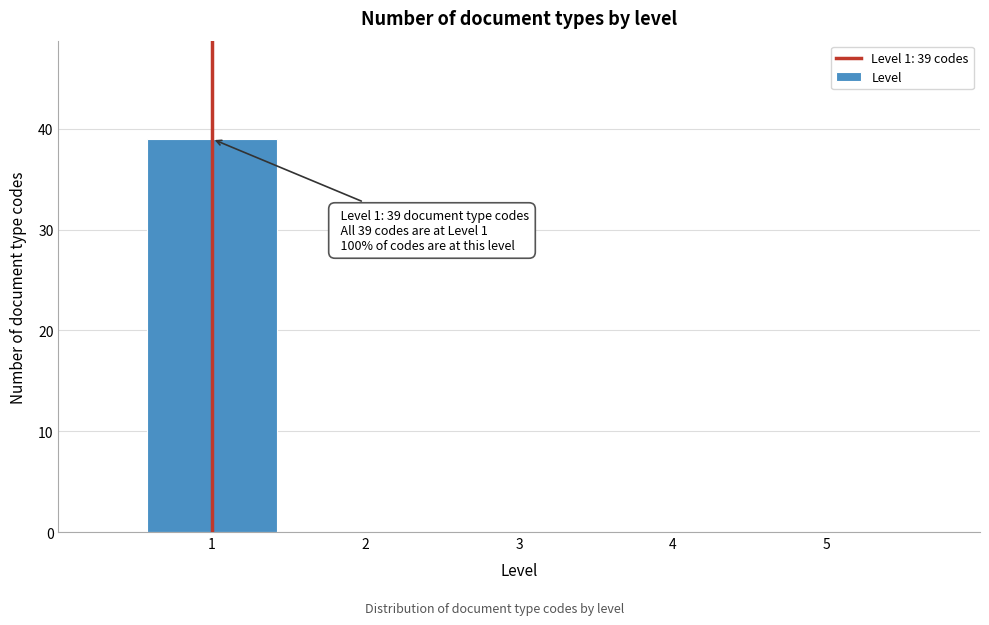

Which range on the x-axis has the tallest bar?

0.5 to 1.5